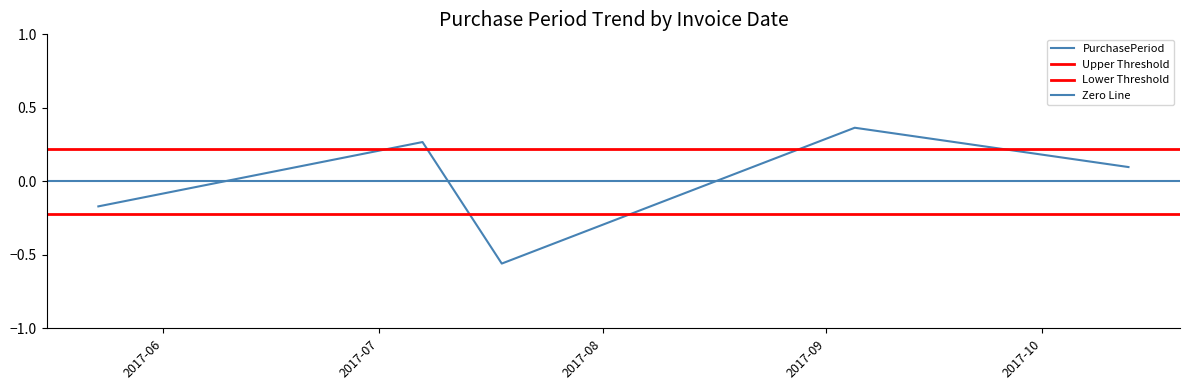

Where is the first local minimum?

2017-07-18